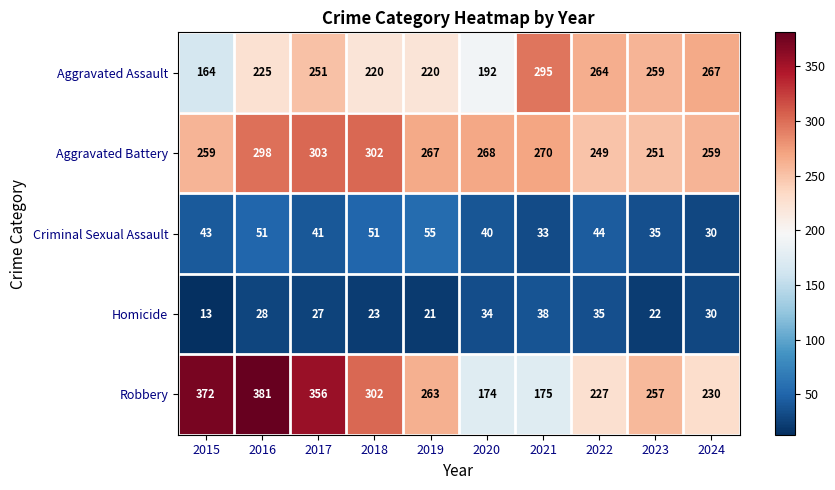

Which series has the largest total across all categories?

Robbery